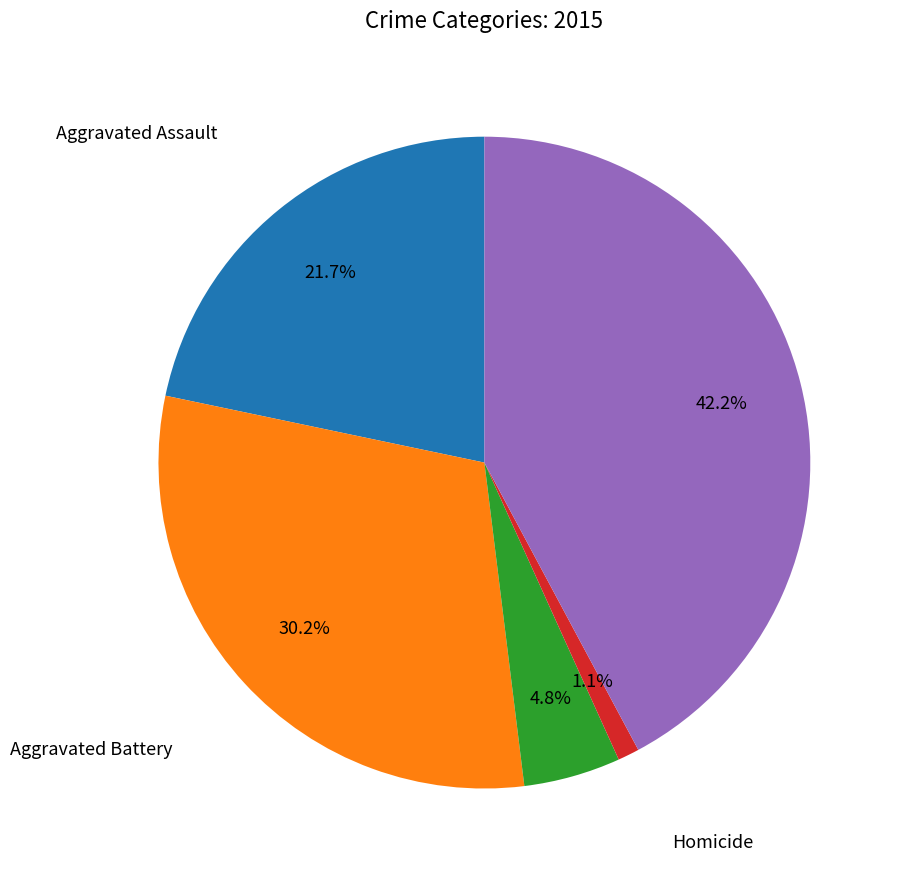

Is there a majority slice in this chart?

No